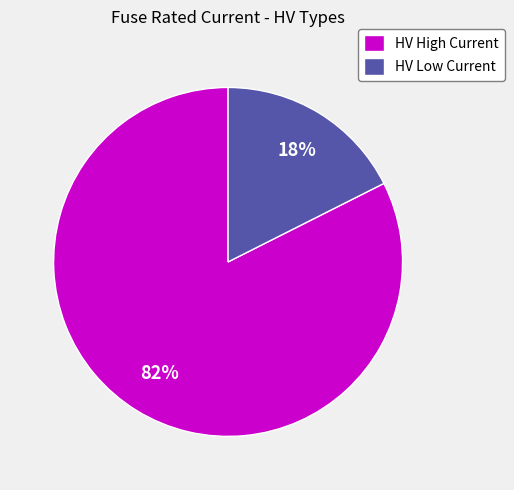

Is the sum of HV High Current and HV Low Current greater than half?

Yes